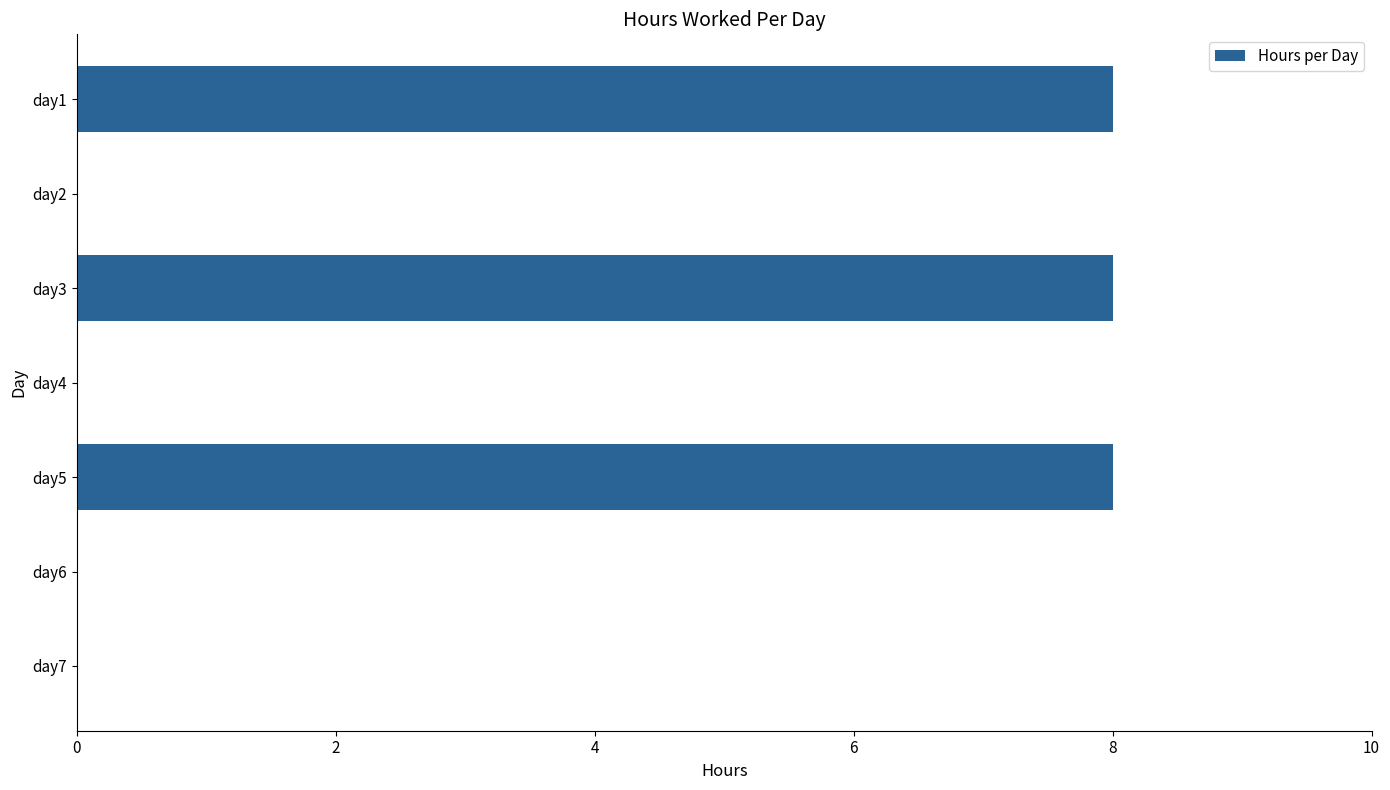

What is the greatest value displayed?

8